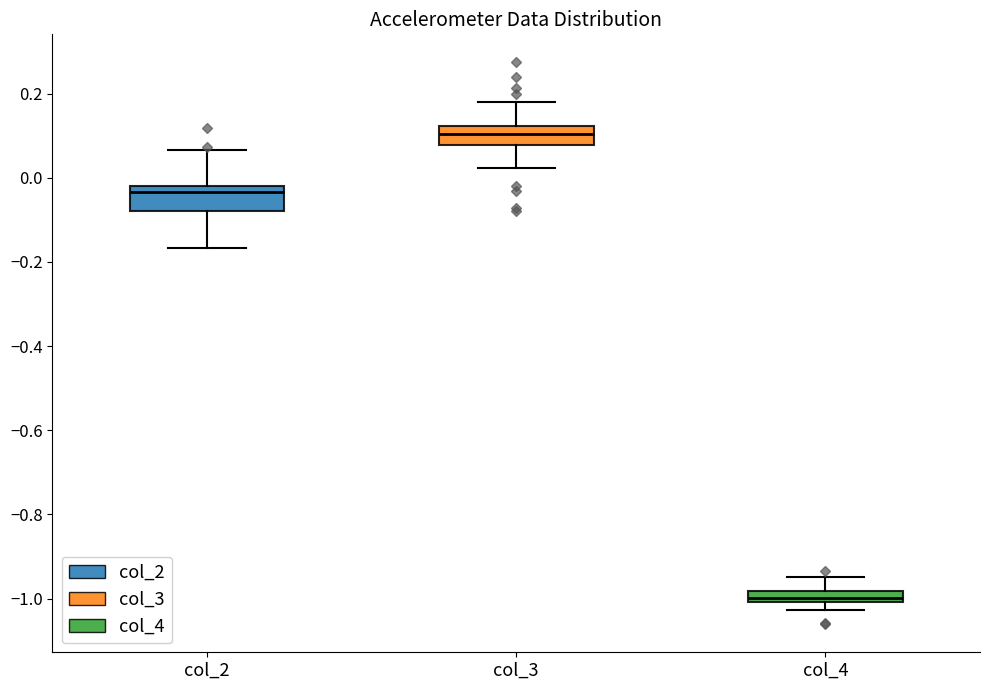

Which box's median line is the highest?

col_3